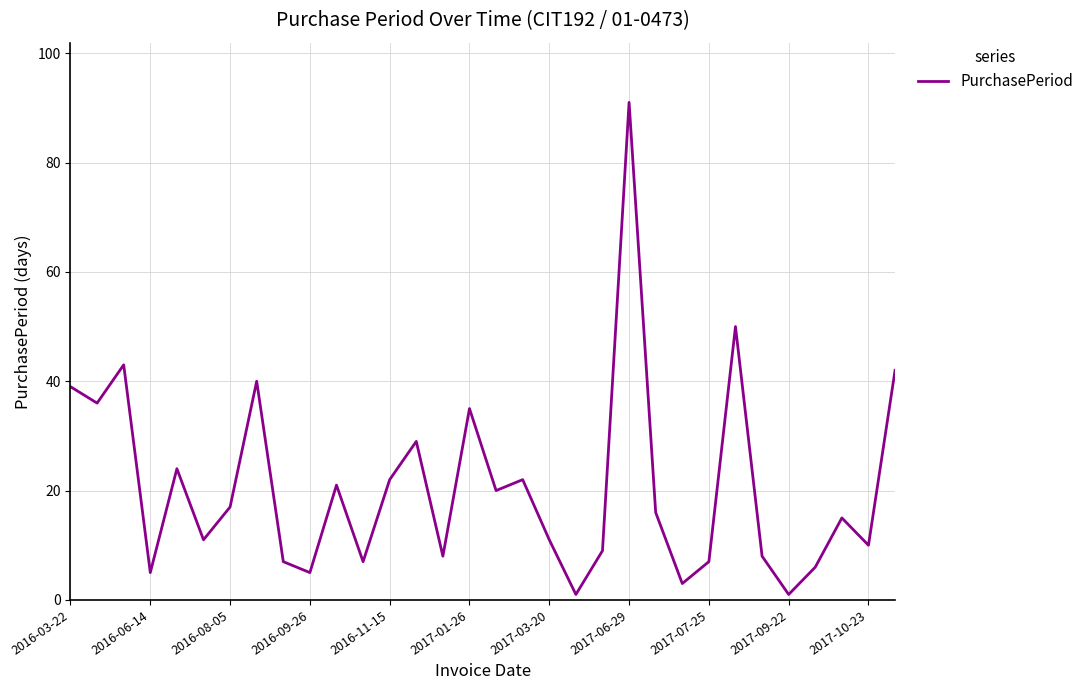

How many distinct data groups are displayed?

1